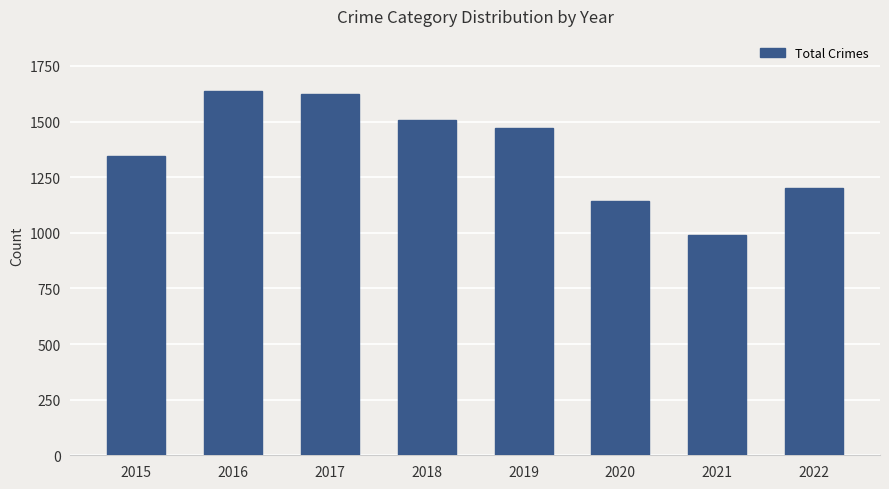

Reading left to right, extract all data points from this chart.

2015=1343	2016=1639	2017=1624	2018=1505	2019=1471	2020=1141	2021=991	2022=1201